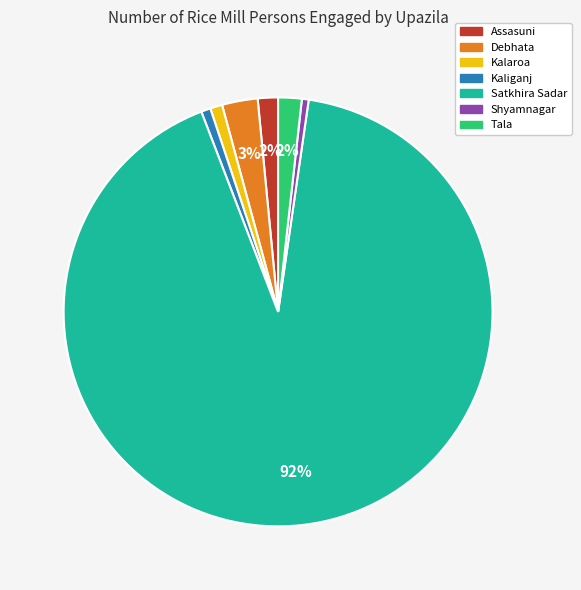

Between Shyamnagar and Tala, which is larger?

Tala